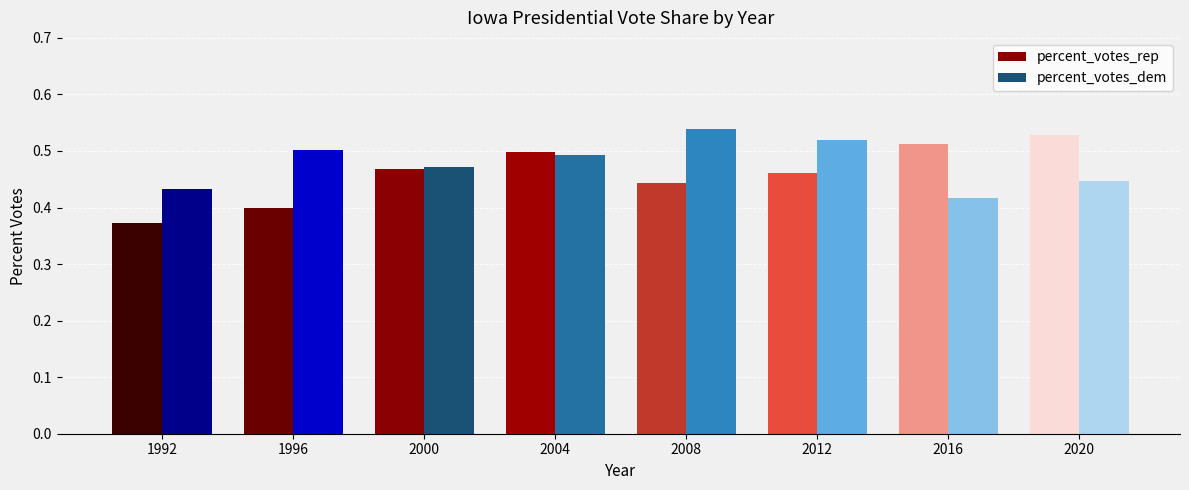

Count the percent_votes_dem values in the range 0 to 1.

8